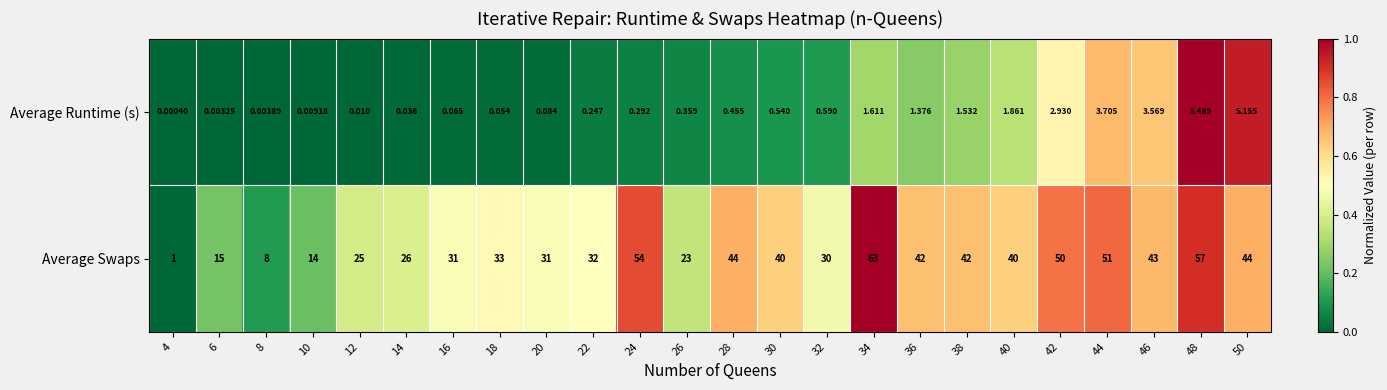

What is the spread (max minus min) of values at 20?

30.9